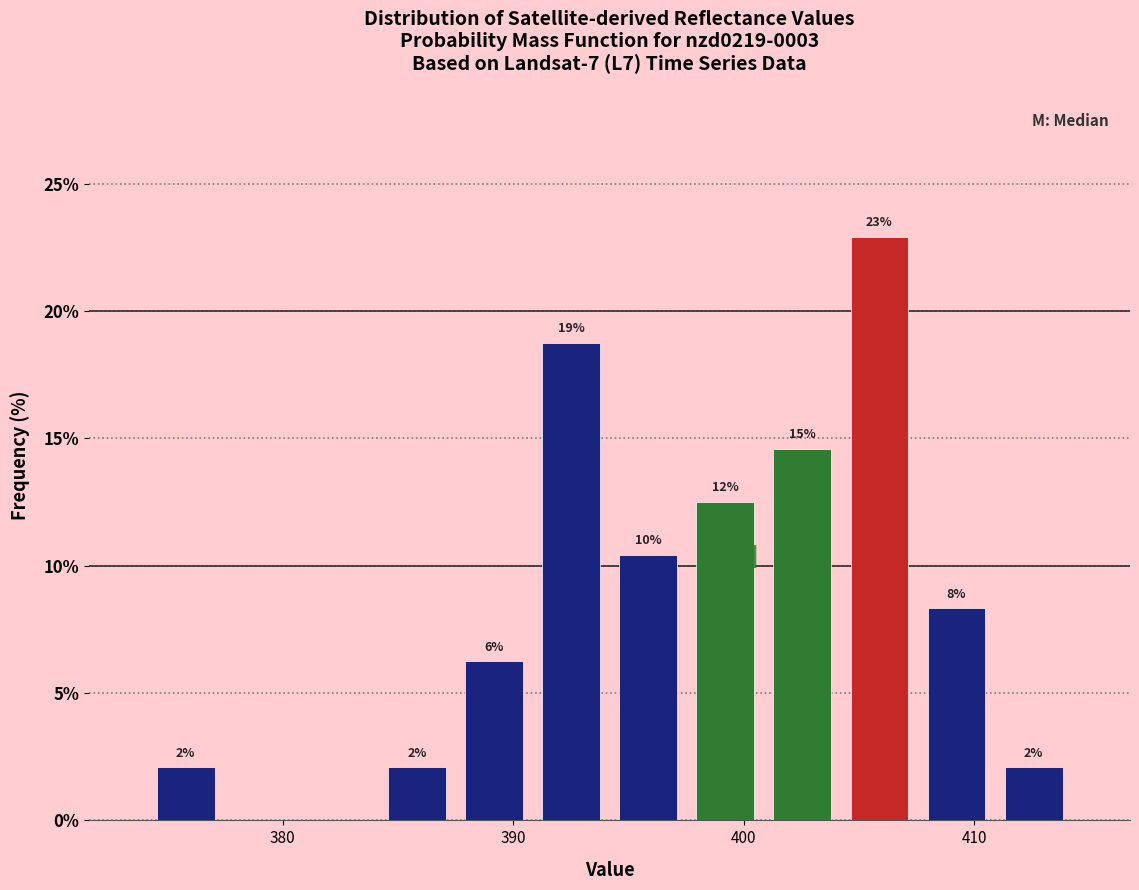

Around what value on the x-axis is the tallest bar? Give the approximate position of its centre, as read against the axis.

406